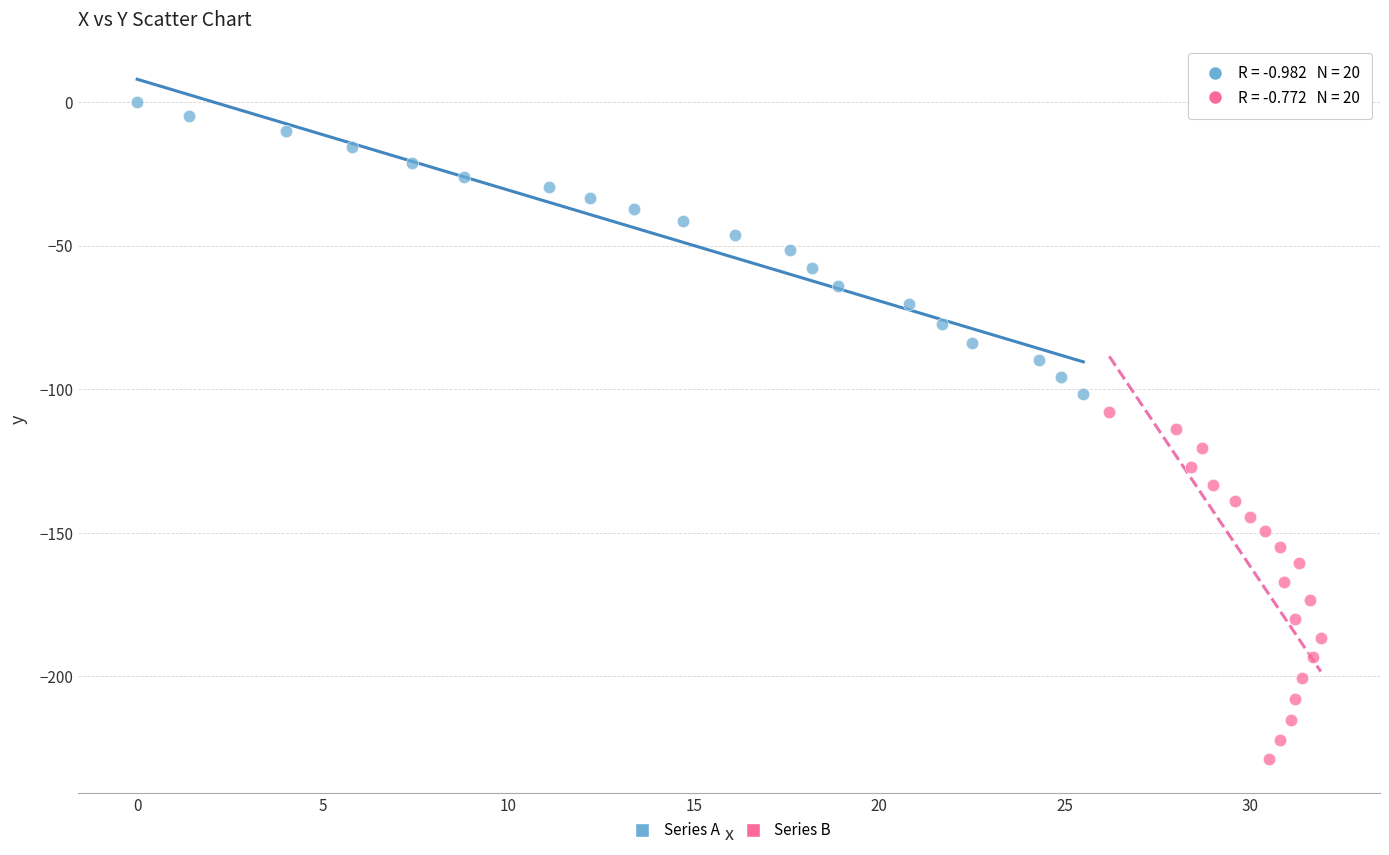

What are all the series names shown in the legend?

Series A, Series B